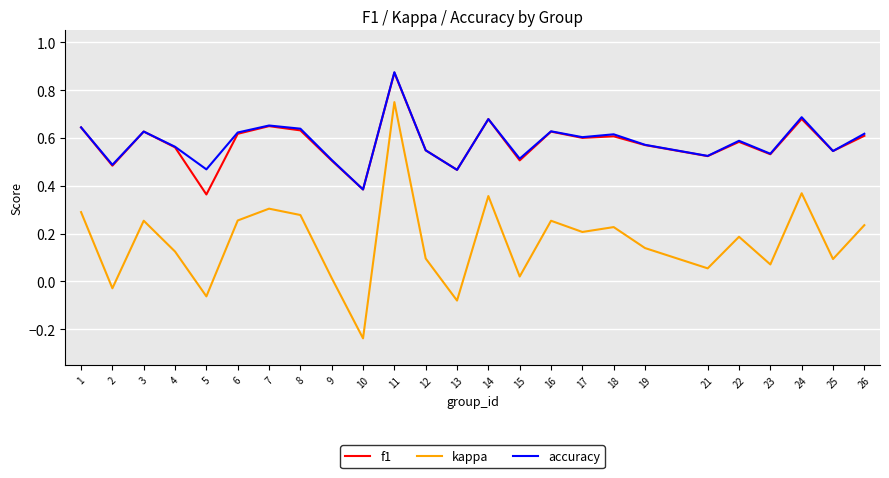

True or false: accuracy has a value of 1.0 at 24.

False